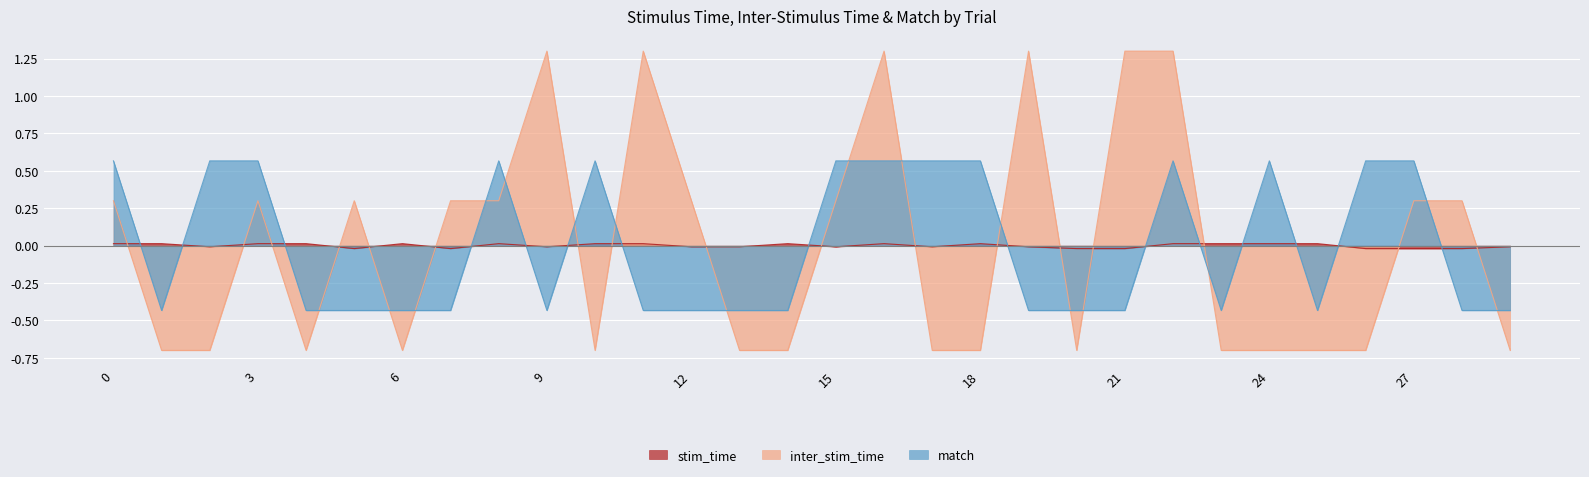

The value of inter_stim_time at 13 is -0.7. True or false?

True